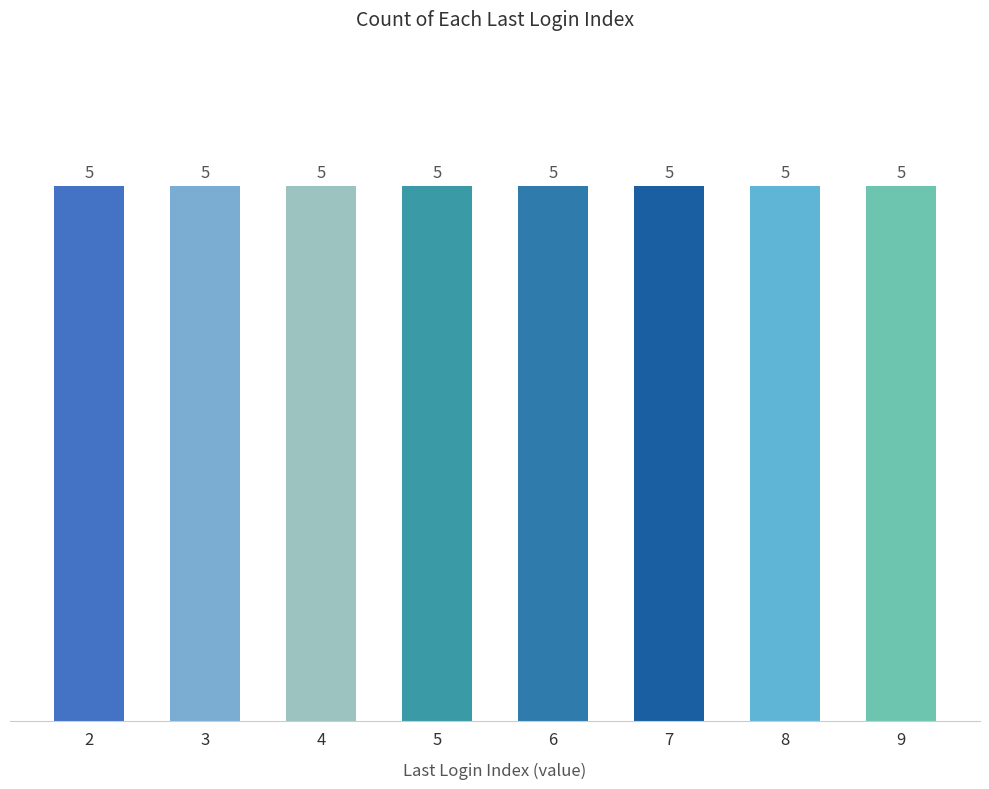

How many distinct data groups are displayed?

1